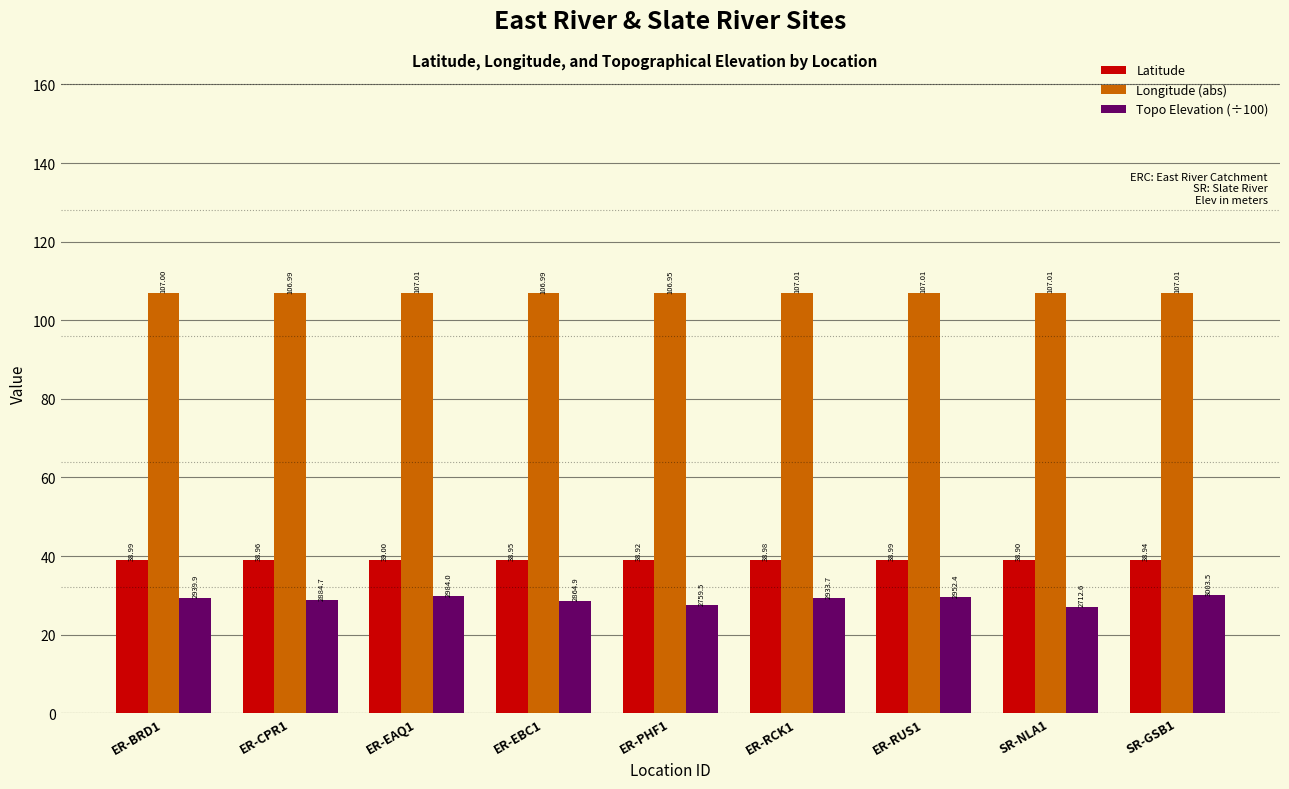

What is the average value of the Latitude series?

39.0